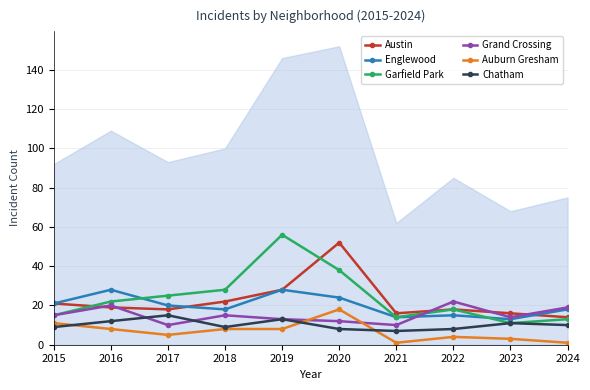

Reading left to right, what are all the values shown in this chart?

Austin: 21	19	18	22	28	52	16	18	16	14
Englewood: 21	28	20	18	28	24	14	15	13	18
Garfield Park: 15	22	25	28	56	38	14	18	11	13
Grand Crossing: 15	20	10	15	13	12	10	22	14	19
Auburn Gresham: 11	8	5	8	8	18	1	4	3	1
Chatham: 9	12	15	9	13	8	7	8	11	10